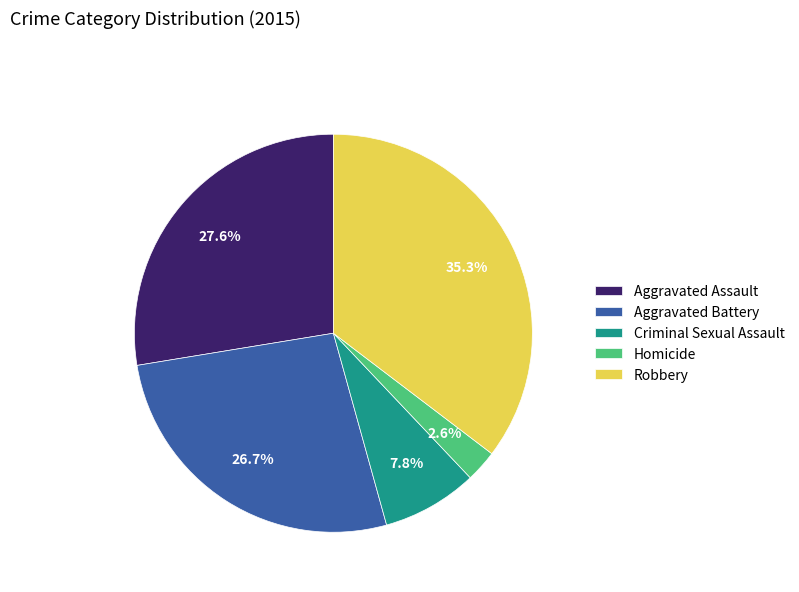

To the nearest percent, what is the difference between the largest and smallest slice percentages?

33%